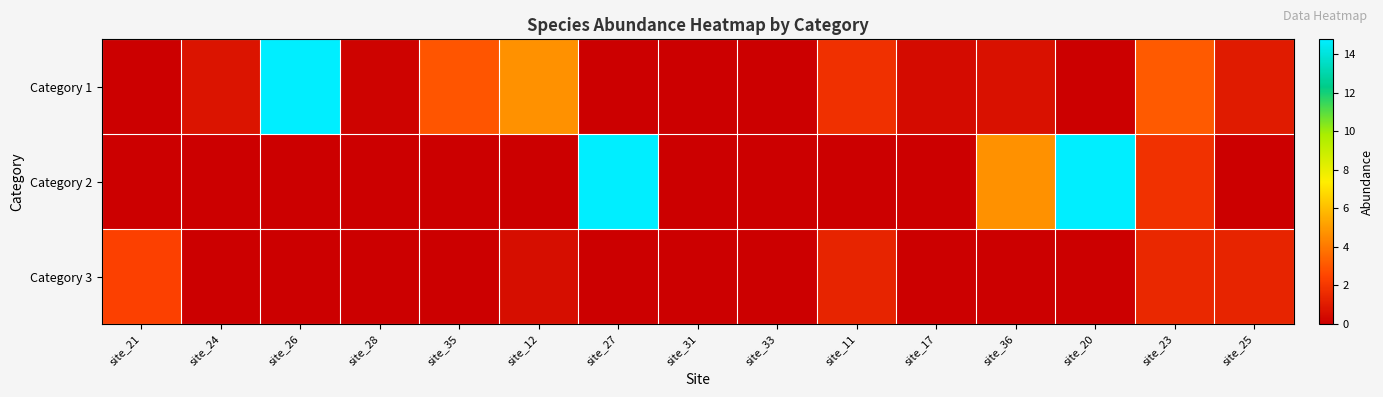

List the series in order of their overall mean, highest first.

Category 2, Category 1, Category 3